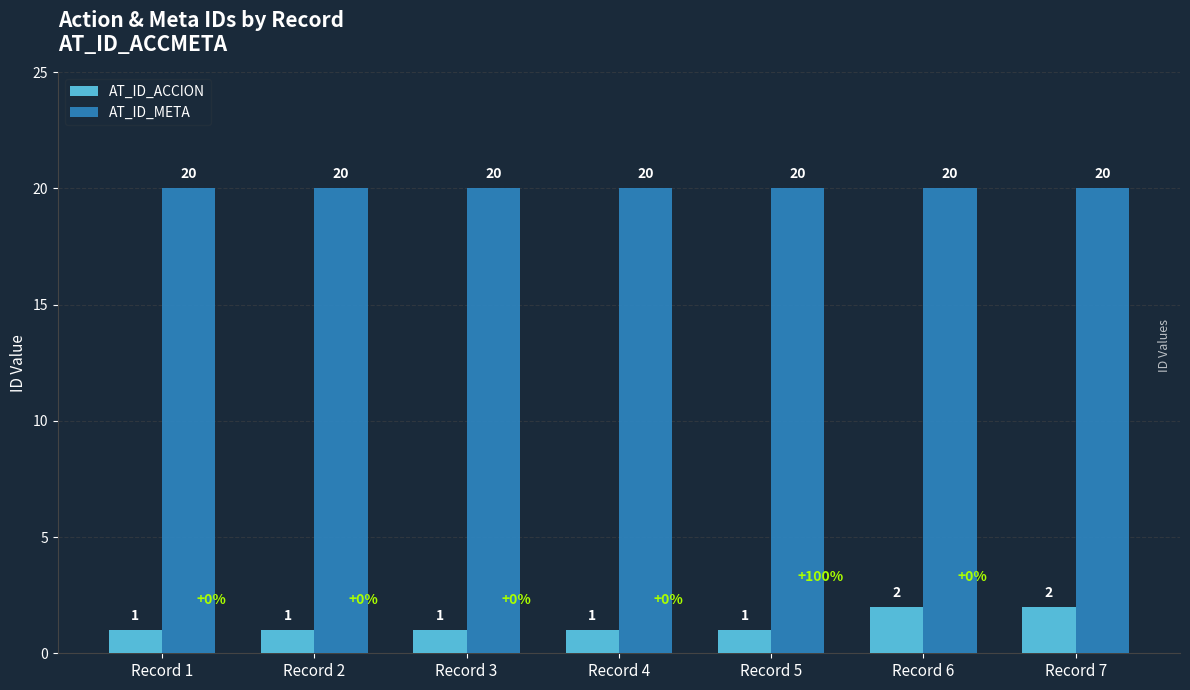

Which series has the largest total across all categories?

AT_ID_META